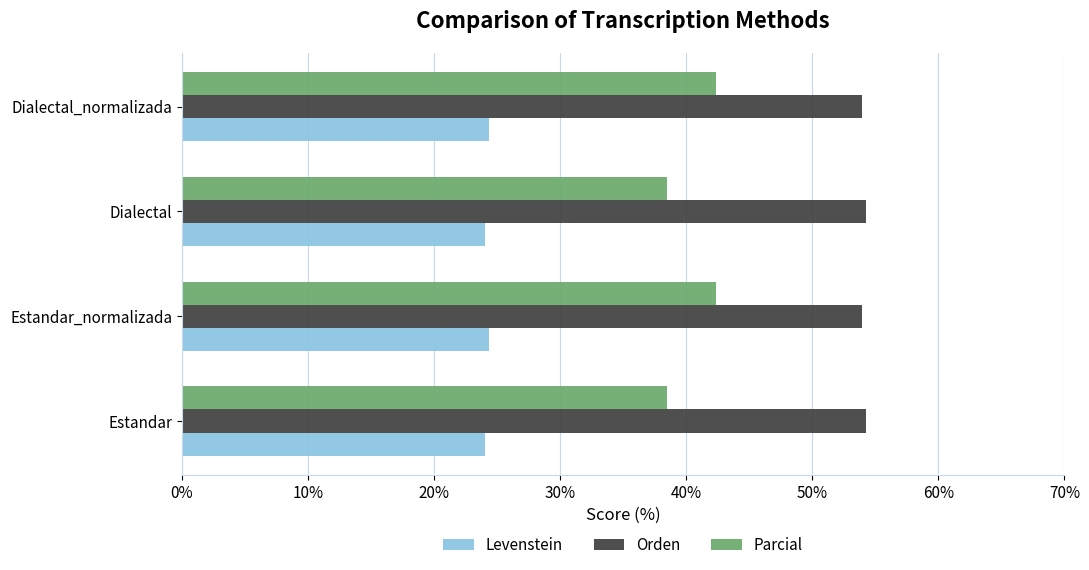

At Estandar, list the series in order from smallest to largest.

Levenstein, Parcial, Orden